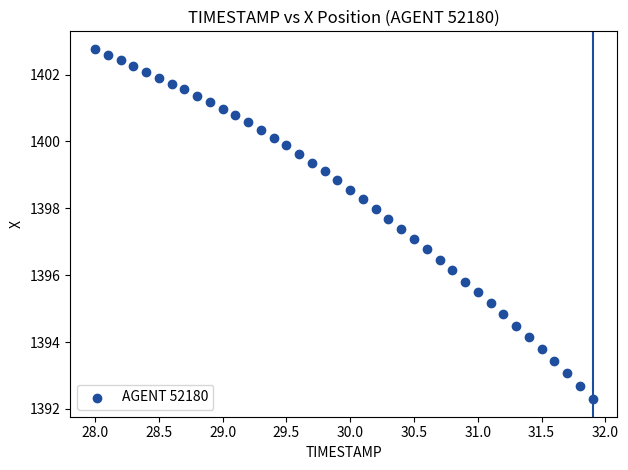

What is the range of Y values (max minus min)?

10.5